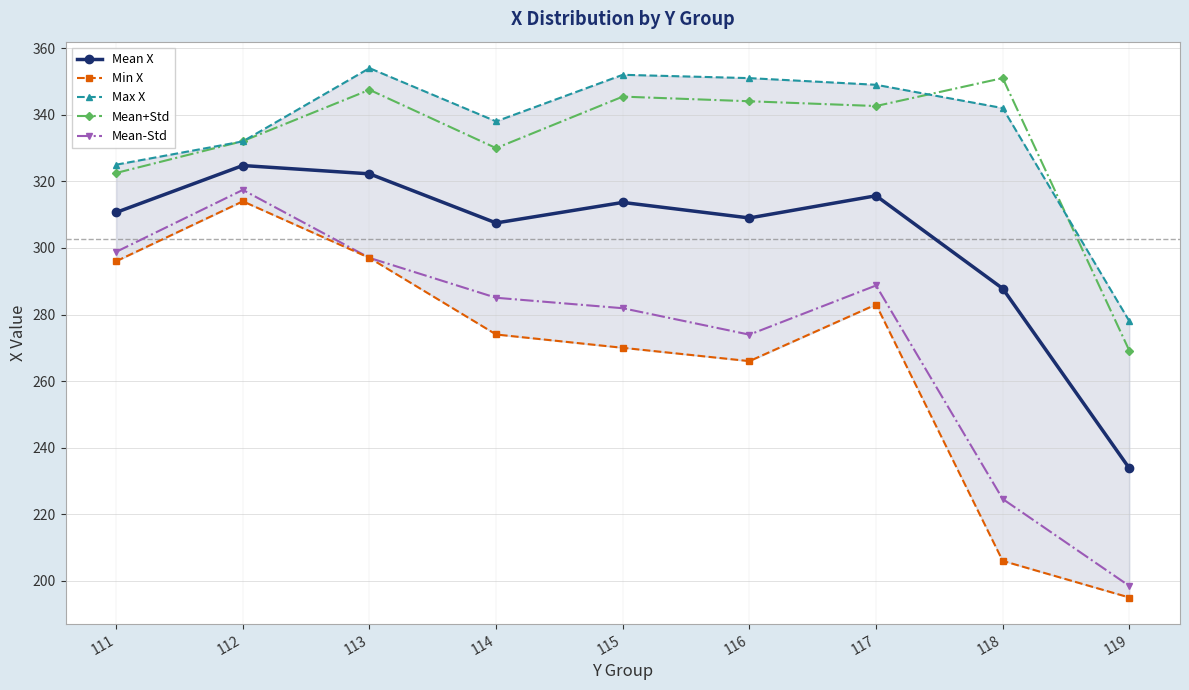

Does the chart display data point markers on the line(s)?

Yes